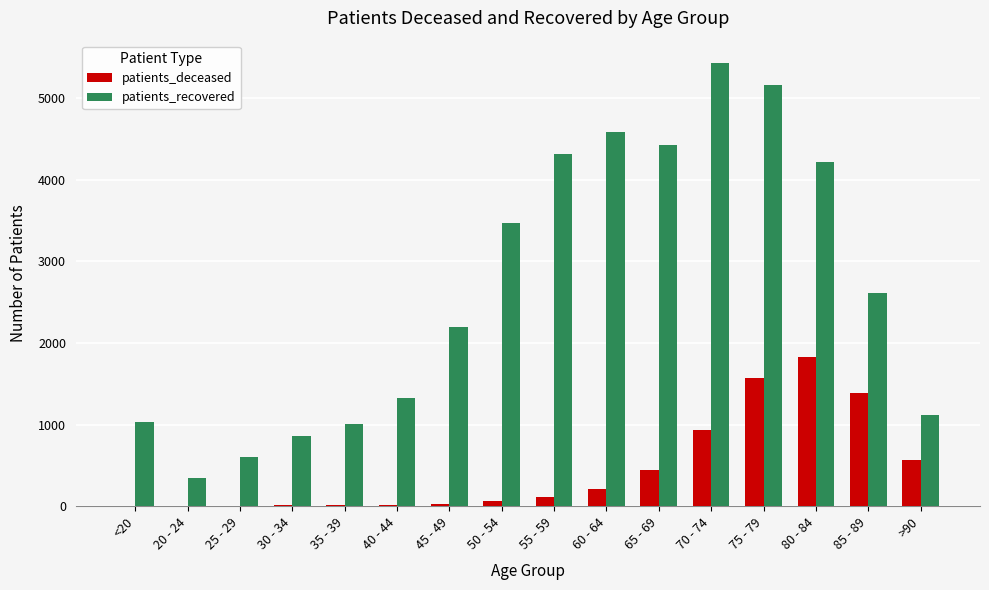

What is the maximum value for patients_deceased?

1823